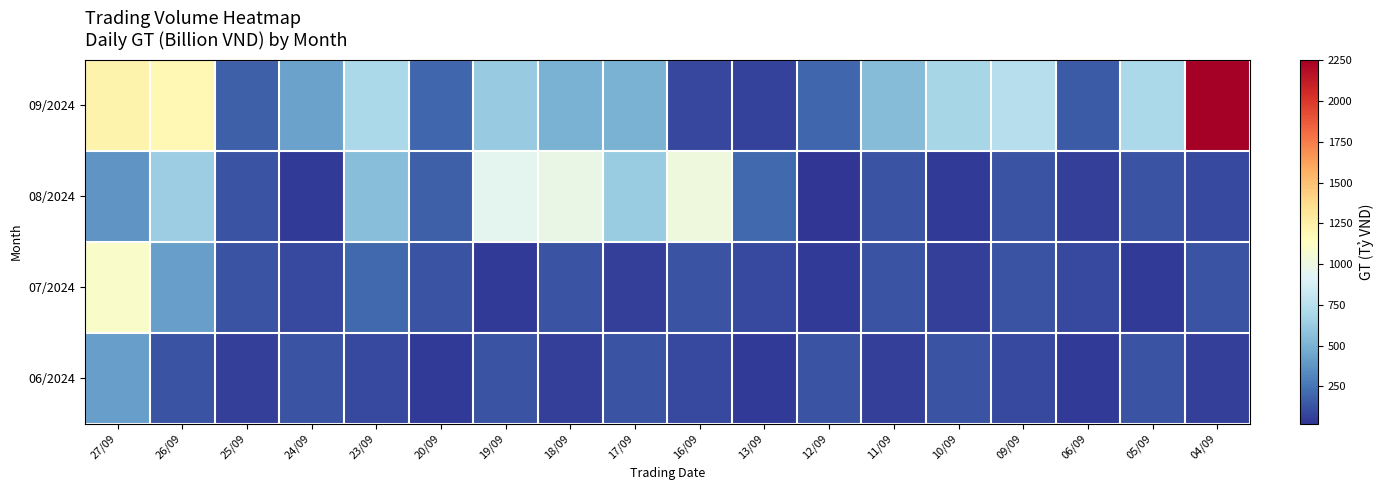

Count the number of categories in the chart.

18